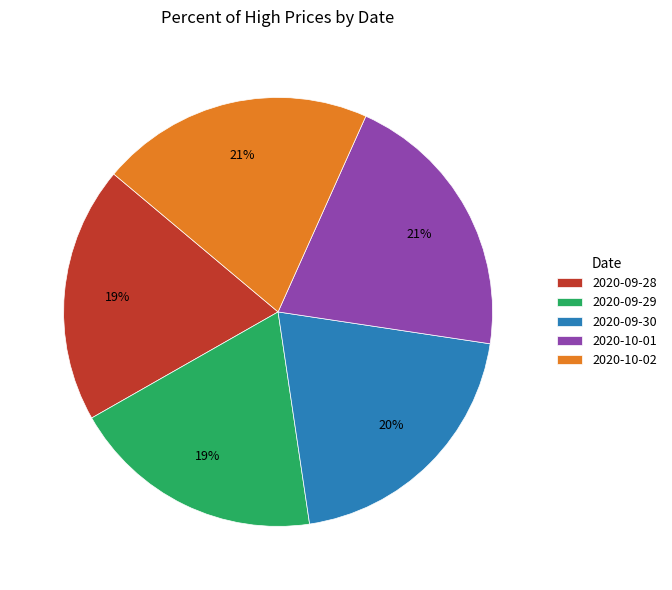

What is the ratio of the value at 2020-09-30 to the value at 2020-09-29?

1.1